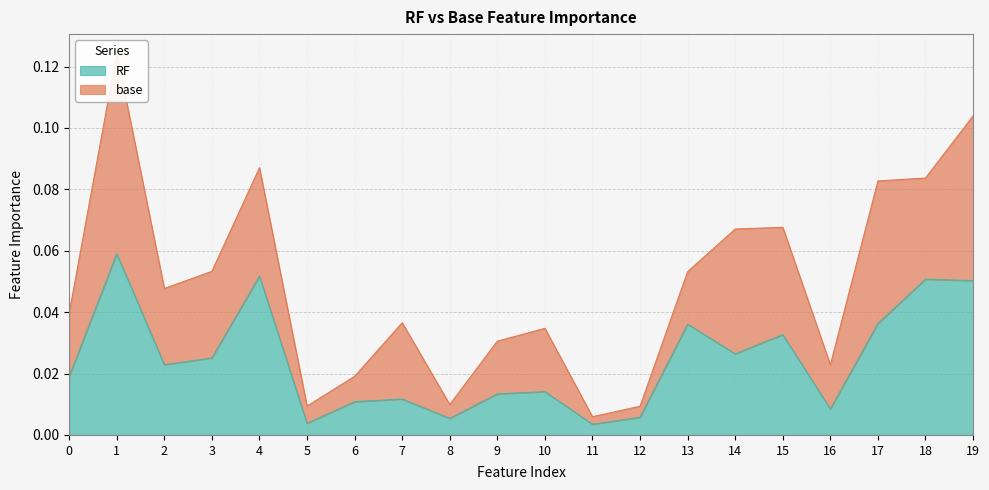

Reading right to left, extract all data points from this chart.

0.1	0.1	0.0	0.0	0.0	0.0	0.0	0.0	0.0	0.0	0.0	0.0	0.0	0.0	0.0	0.1	0.0	0.0	0.1	0.0